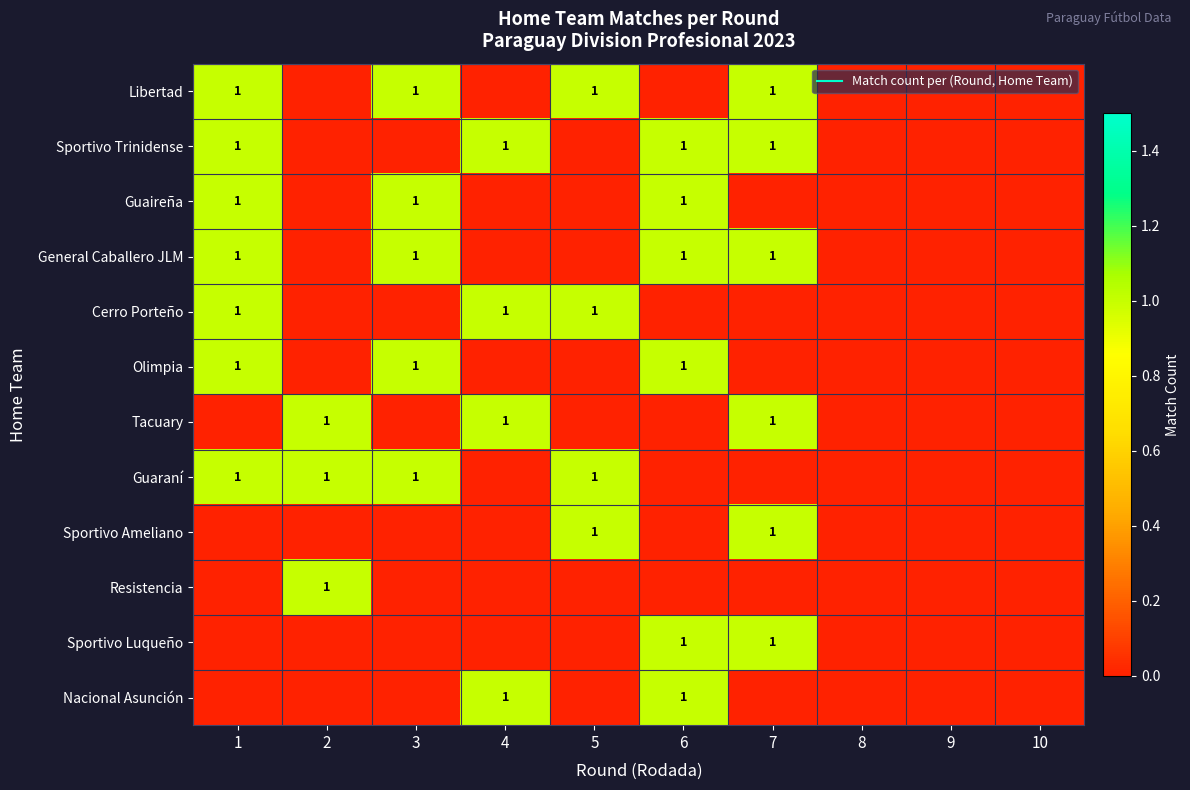

Is it true that Guaireña equals 0 at 9?

True